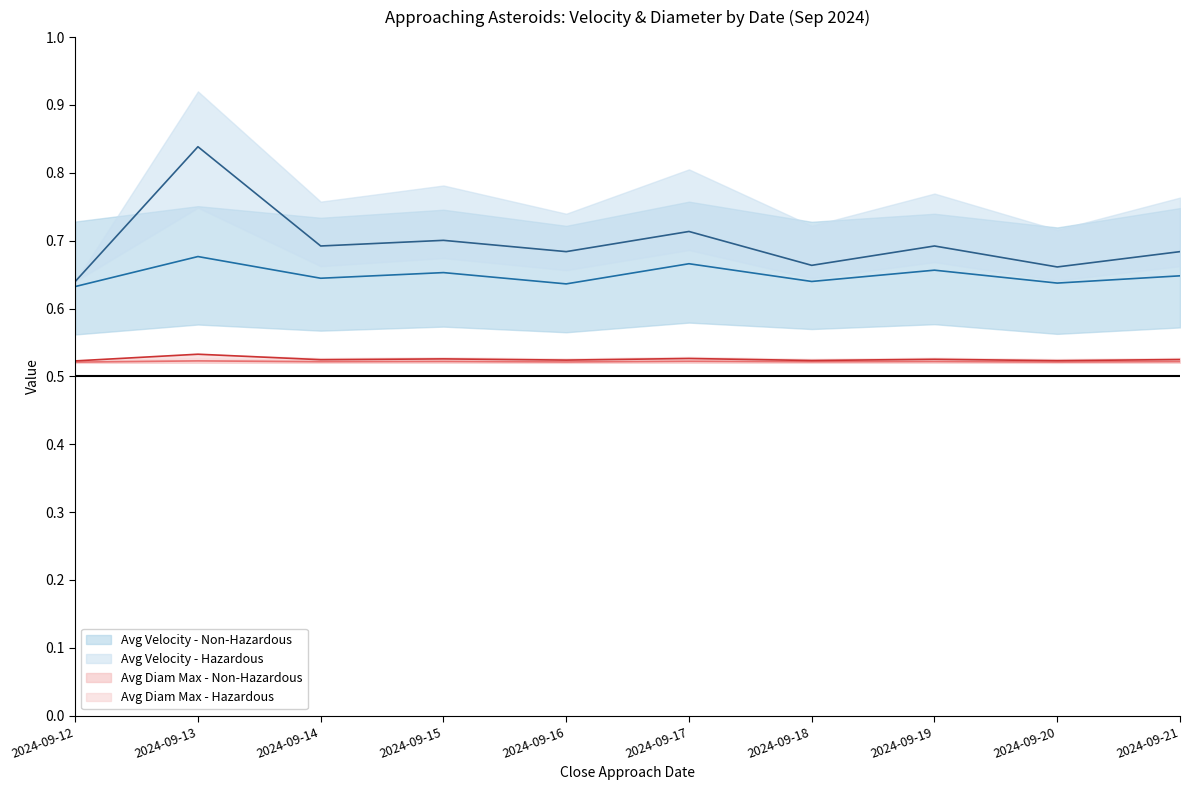

True or false: Avg Diameter Max (km) - Hazardous has a value of 0.7 at 2024-09-20.

False